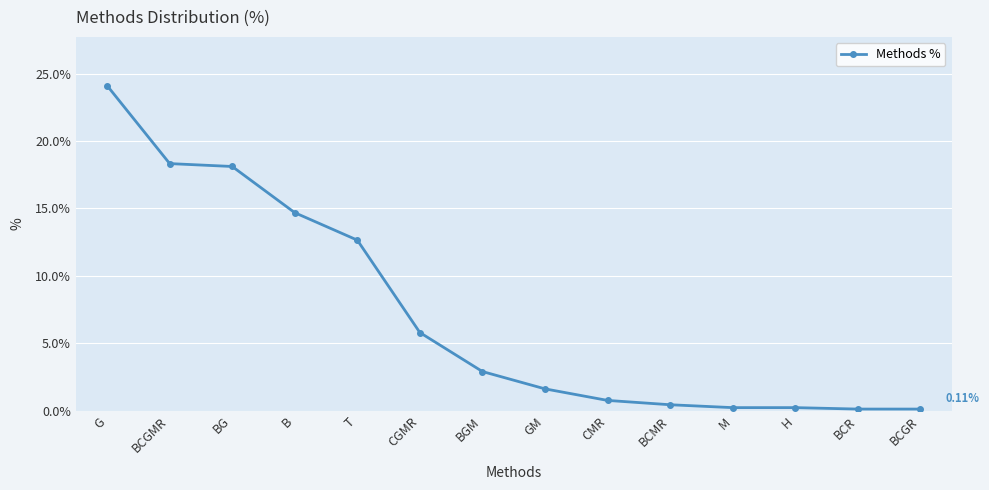

What position from the right is CMR?

6